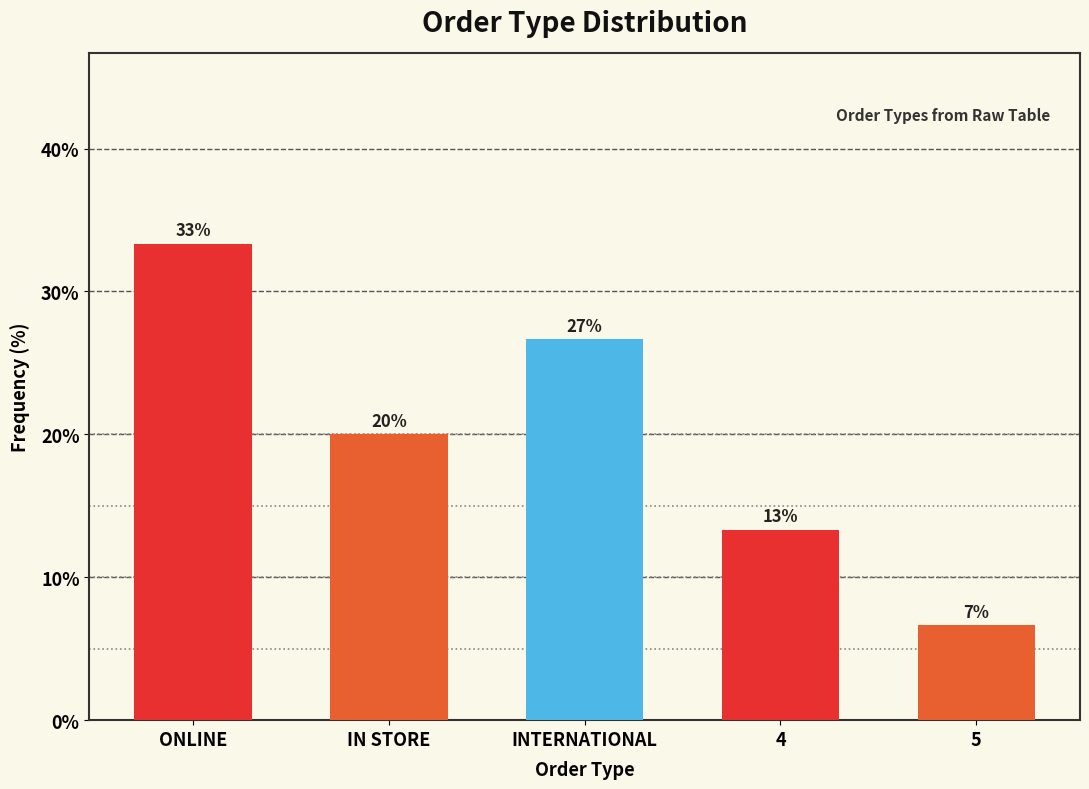

Are the bars horizontal?

No